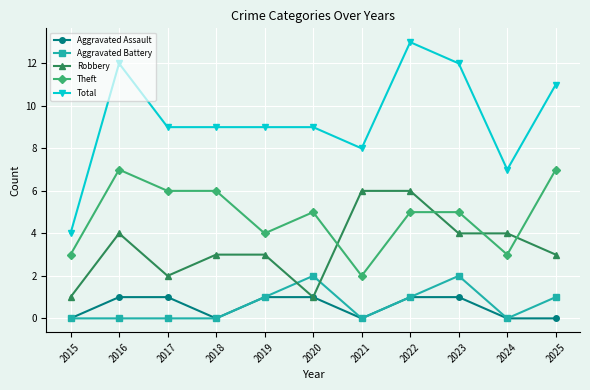

True or false: Theft has a value of 7 at 2016.

True